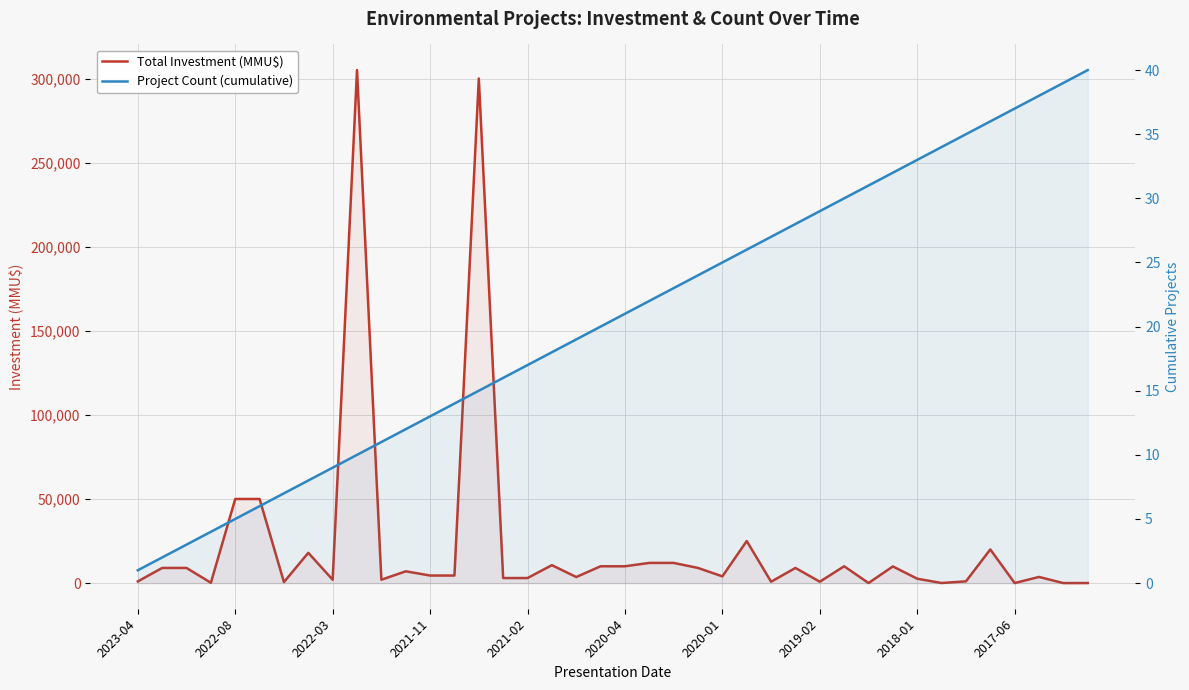

What is the maximum value for Total Investment (MMU$)?

305000